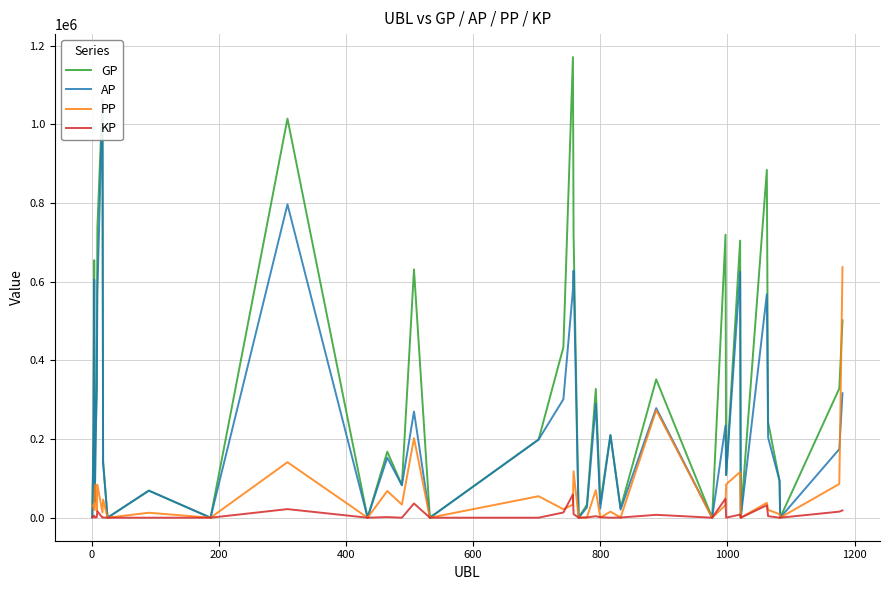

How many categories are shown in the chart?

40